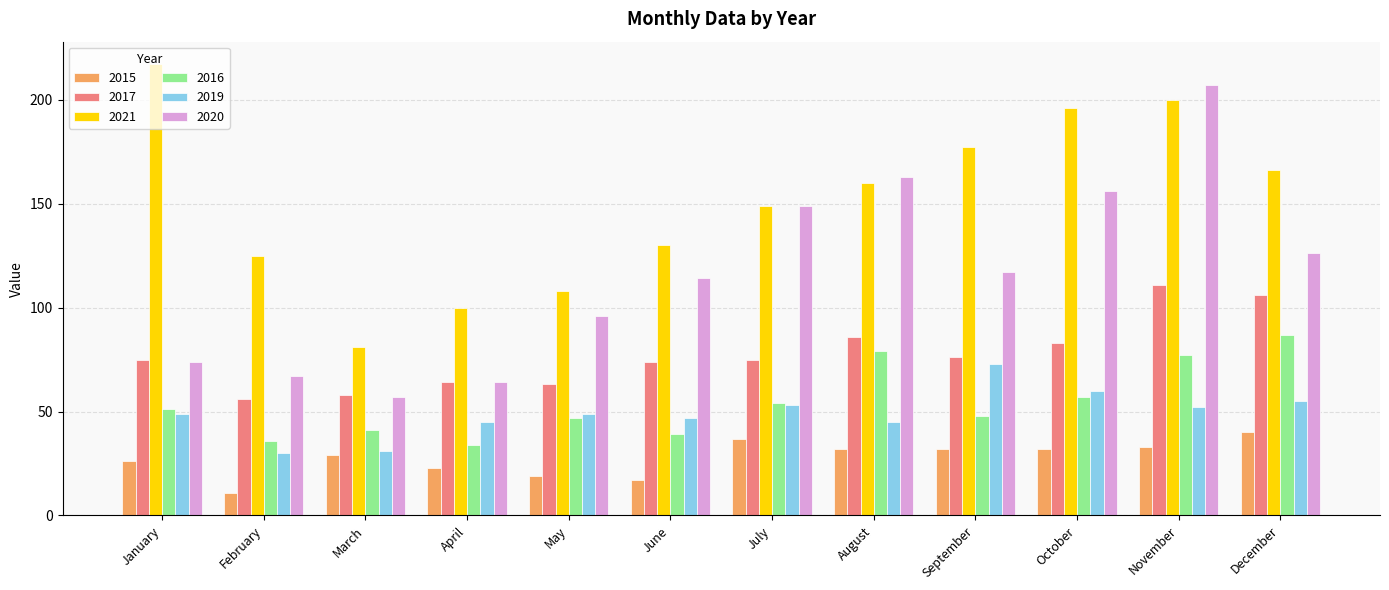

True or false: 2017 has a value of 106 at December.

True